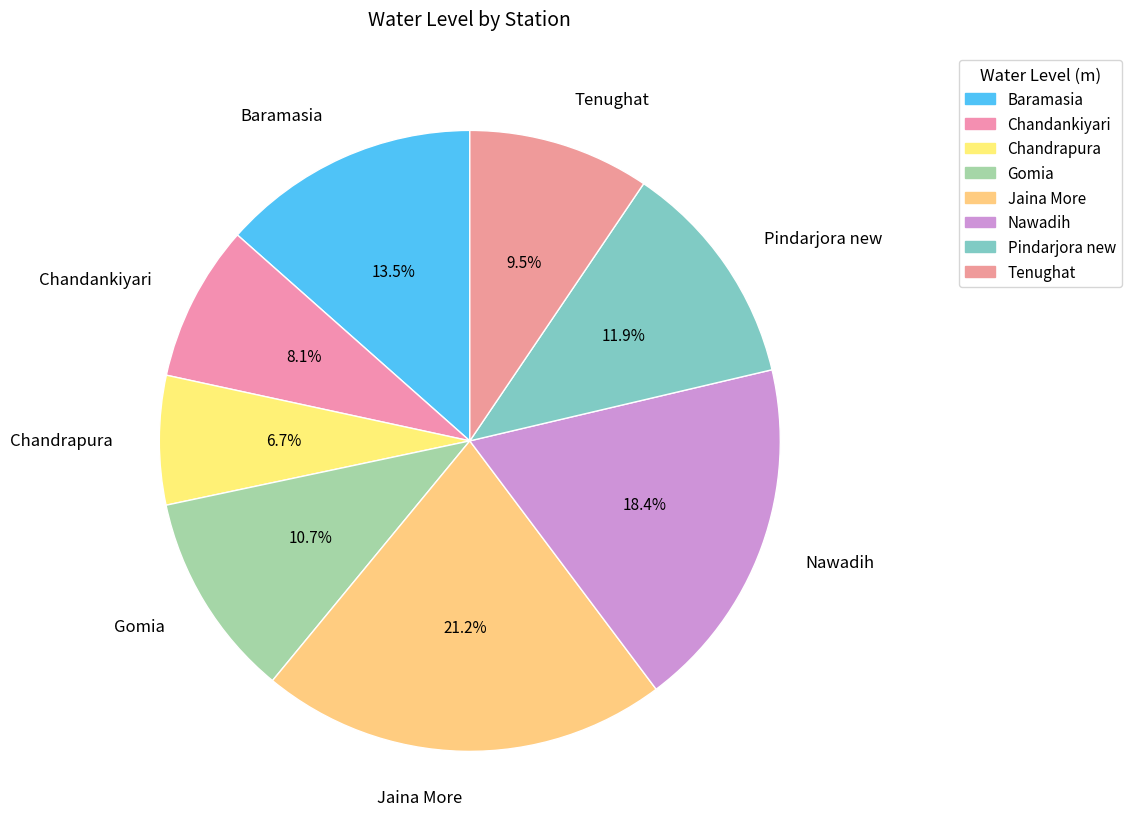

True or false: Chandankiyari accounts for 1% of the total.

False